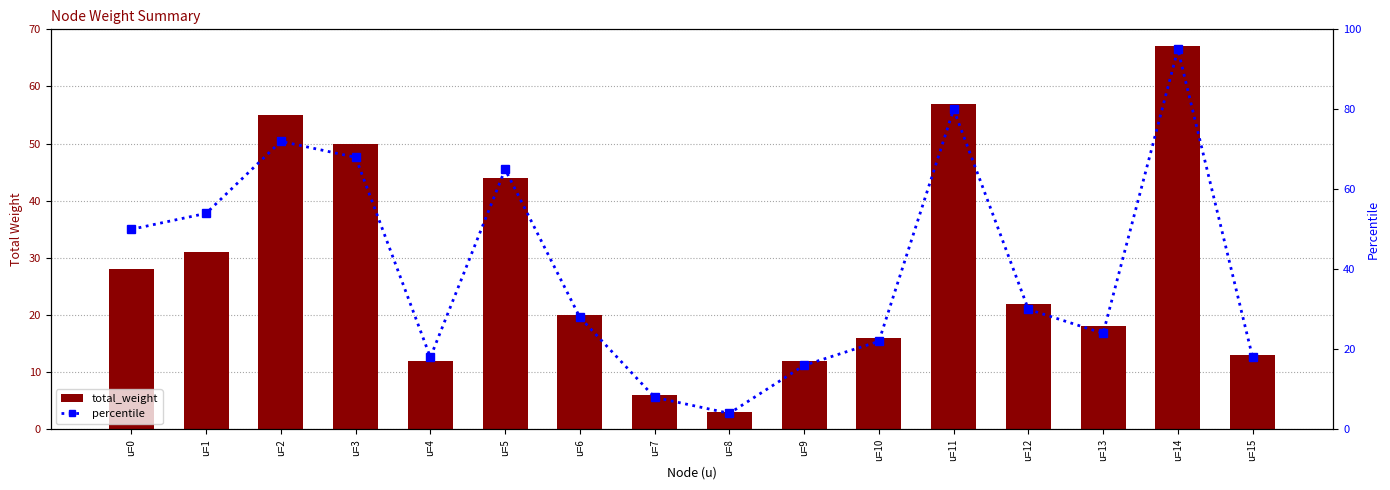

What is the difference between the highest and lowest values at u=10?

6